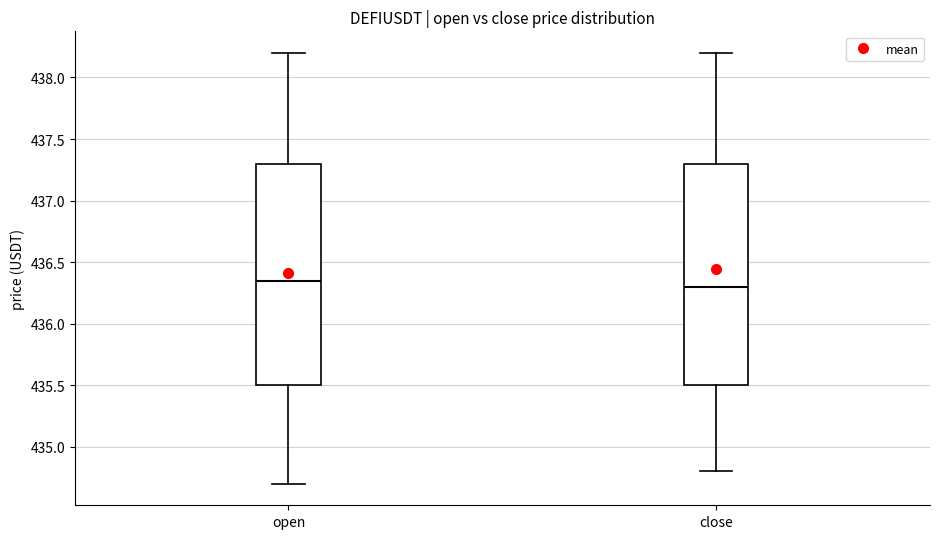

Where does the median line of the box for open sit on the y-axis? The values are not printed on the chart, so give them approximately, as read against the axis.

436.35